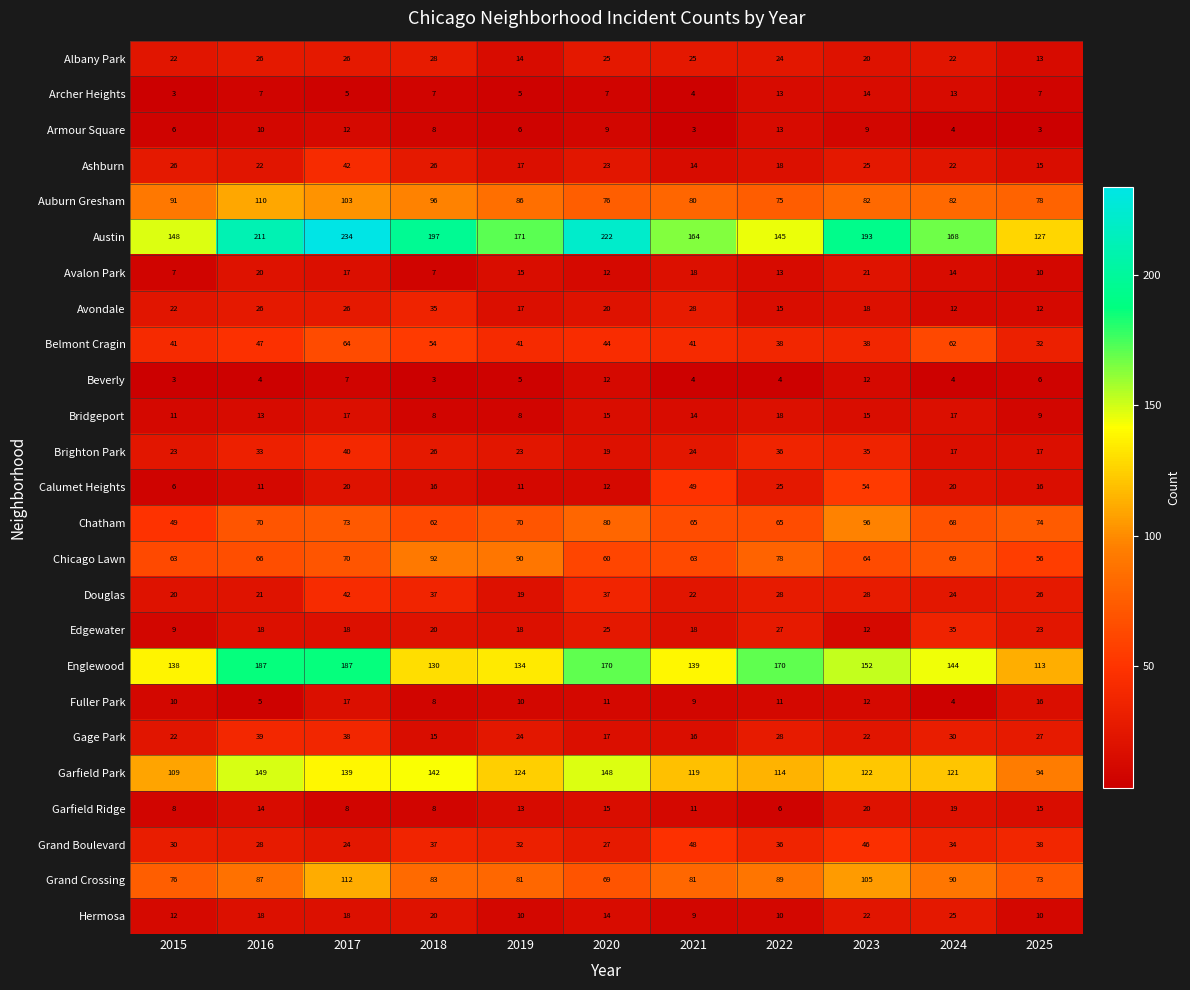

At which label does Grand Crossing first exceed 83?

2016